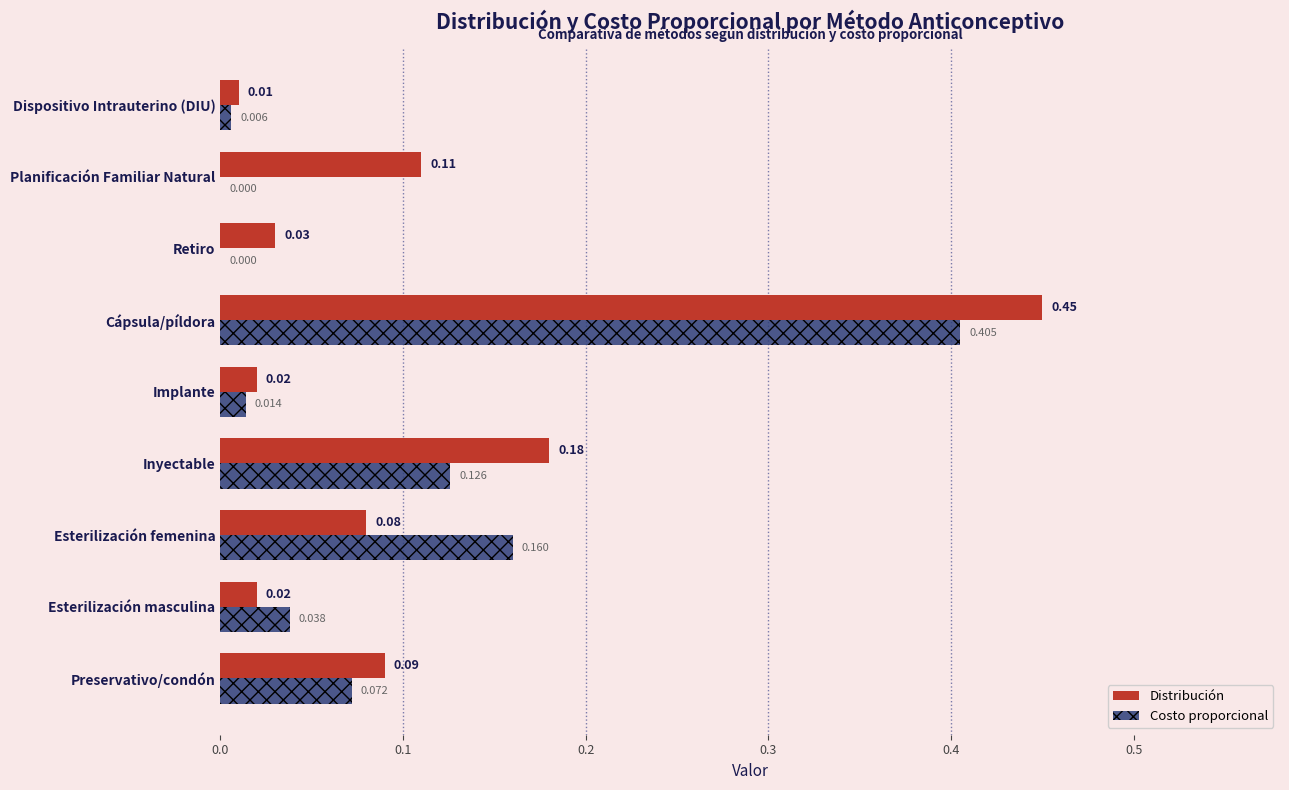

Which series changed the most between Preservativo/condón and Dispositivo Intrauterino (DIU)?

Distribución